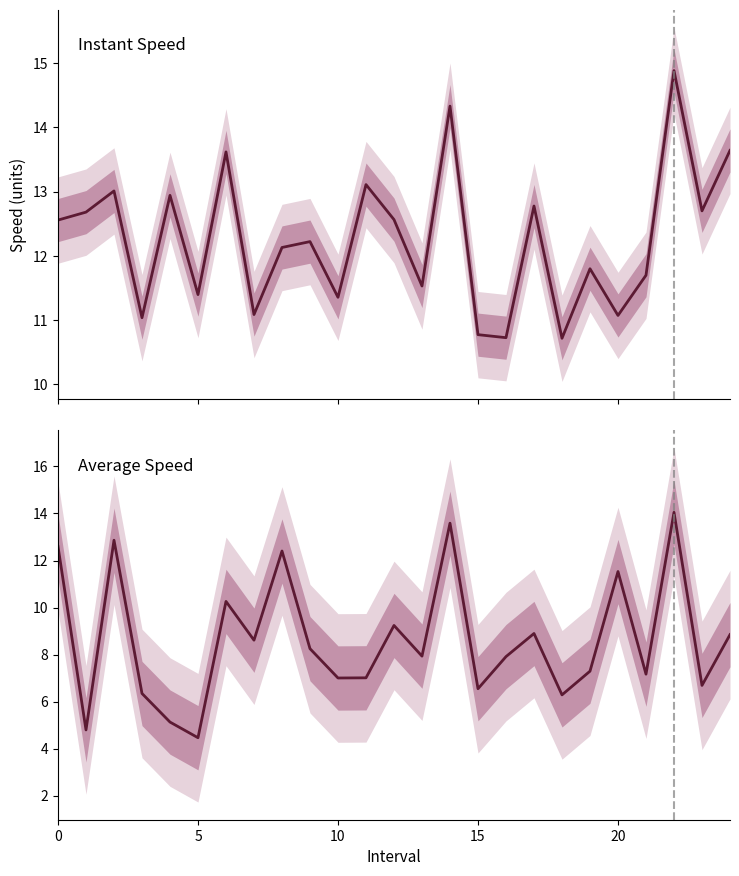

What is the average value of the Instant Speed series?

12.3